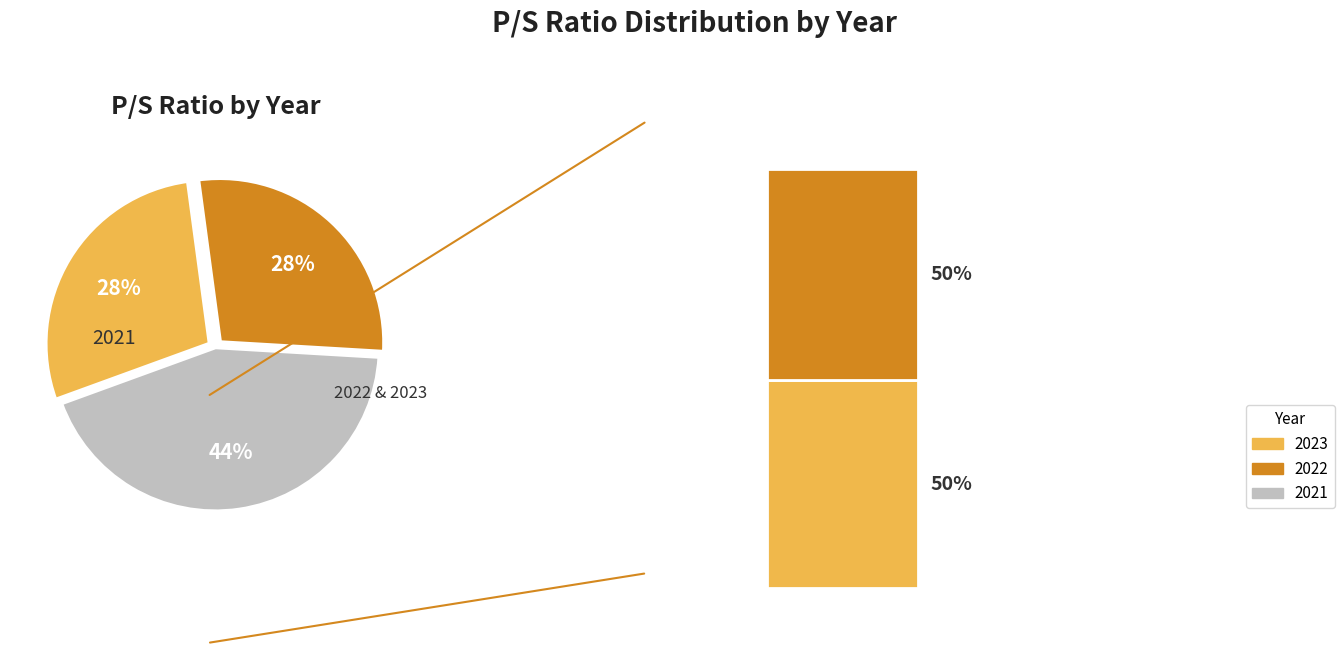

Which slice is the largest?

2021